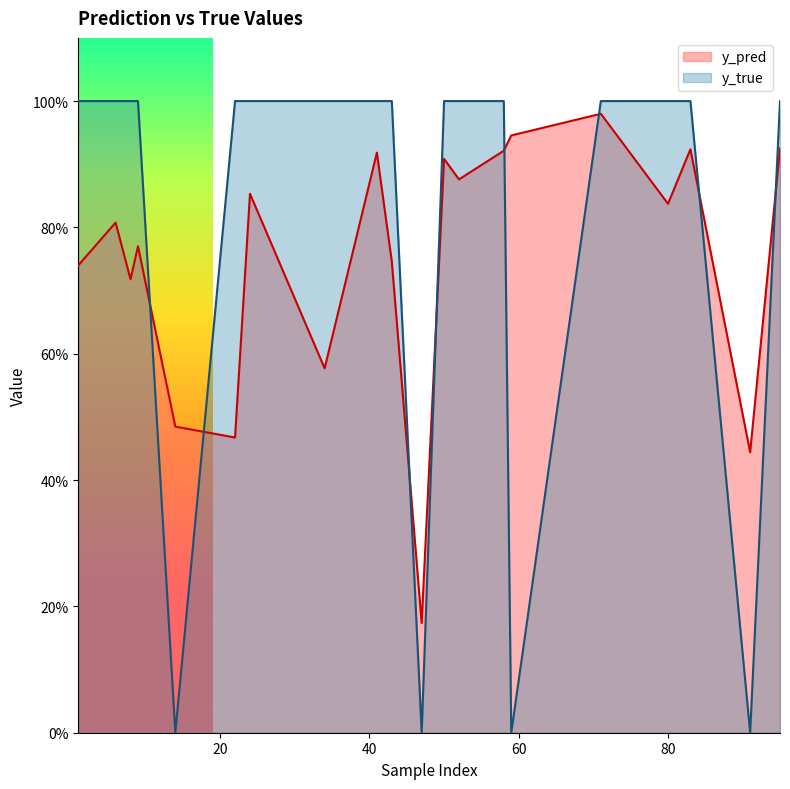

True or false: y_true has a value of 1.0 at 50.

True